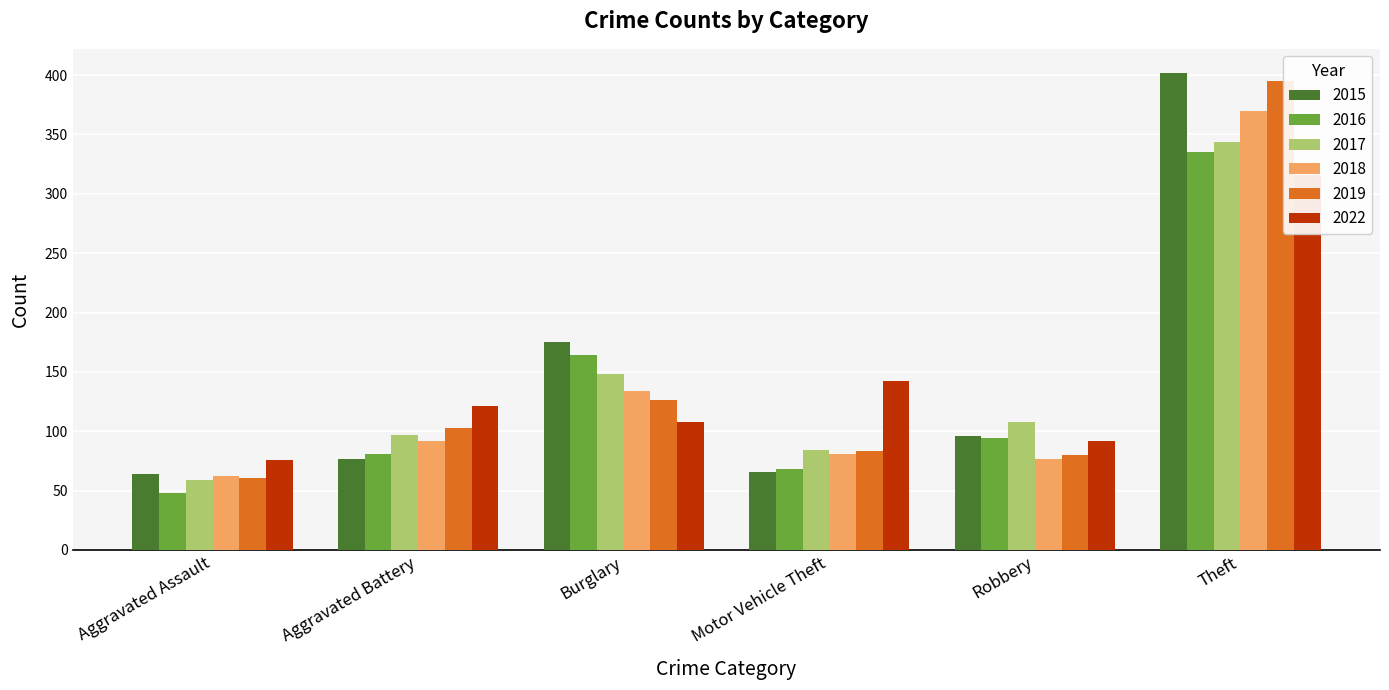

What is the highest value of the 2015 series?

402